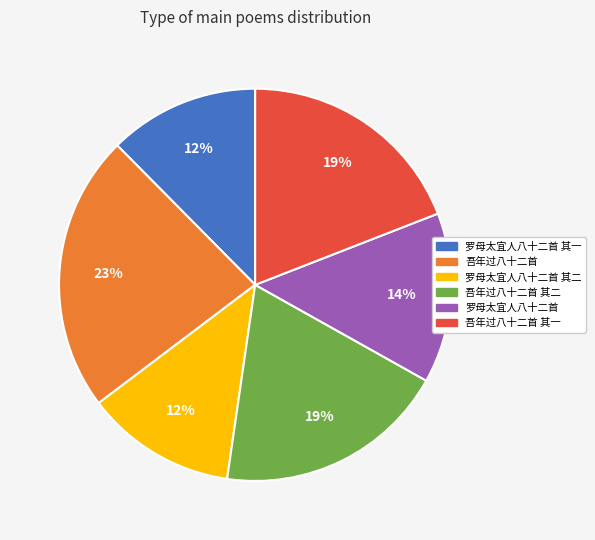

Is there a majority slice in this chart?

No